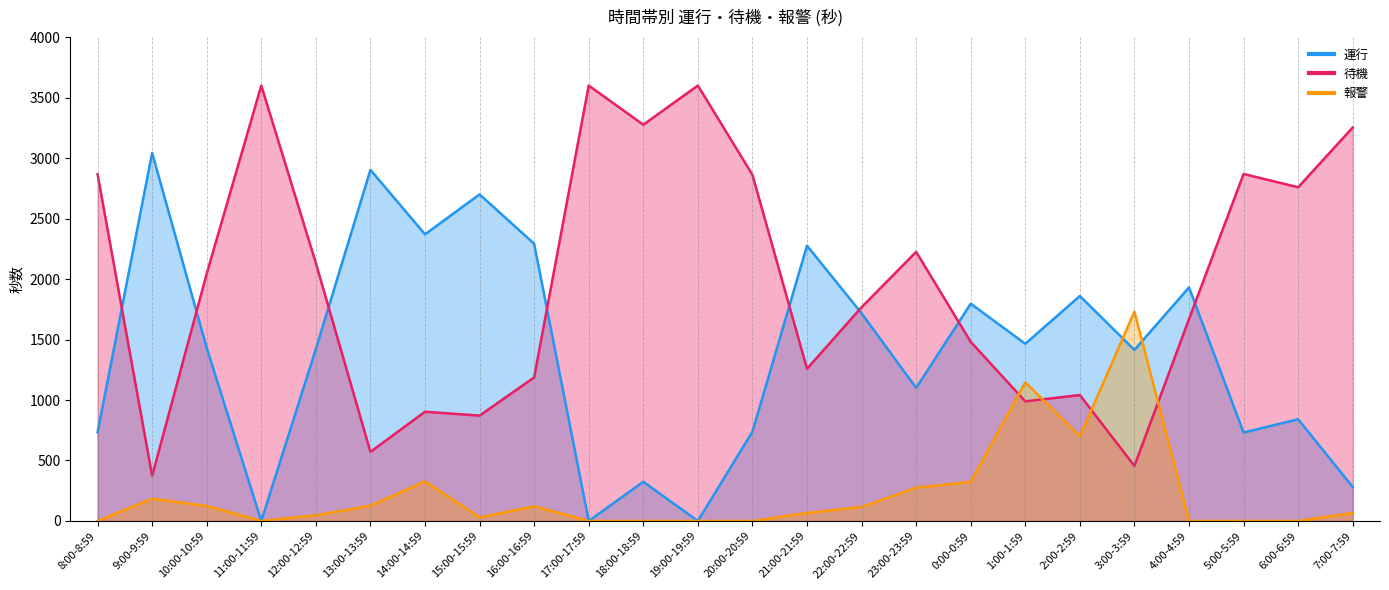

How many lines are shown in the chart?

3